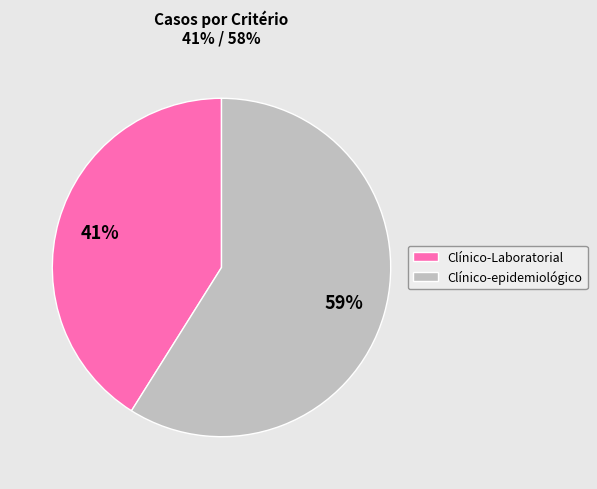

What is the ratio of the value at Clínico-epidemiológico to the value at Clínico-Laboratorial?

1.4